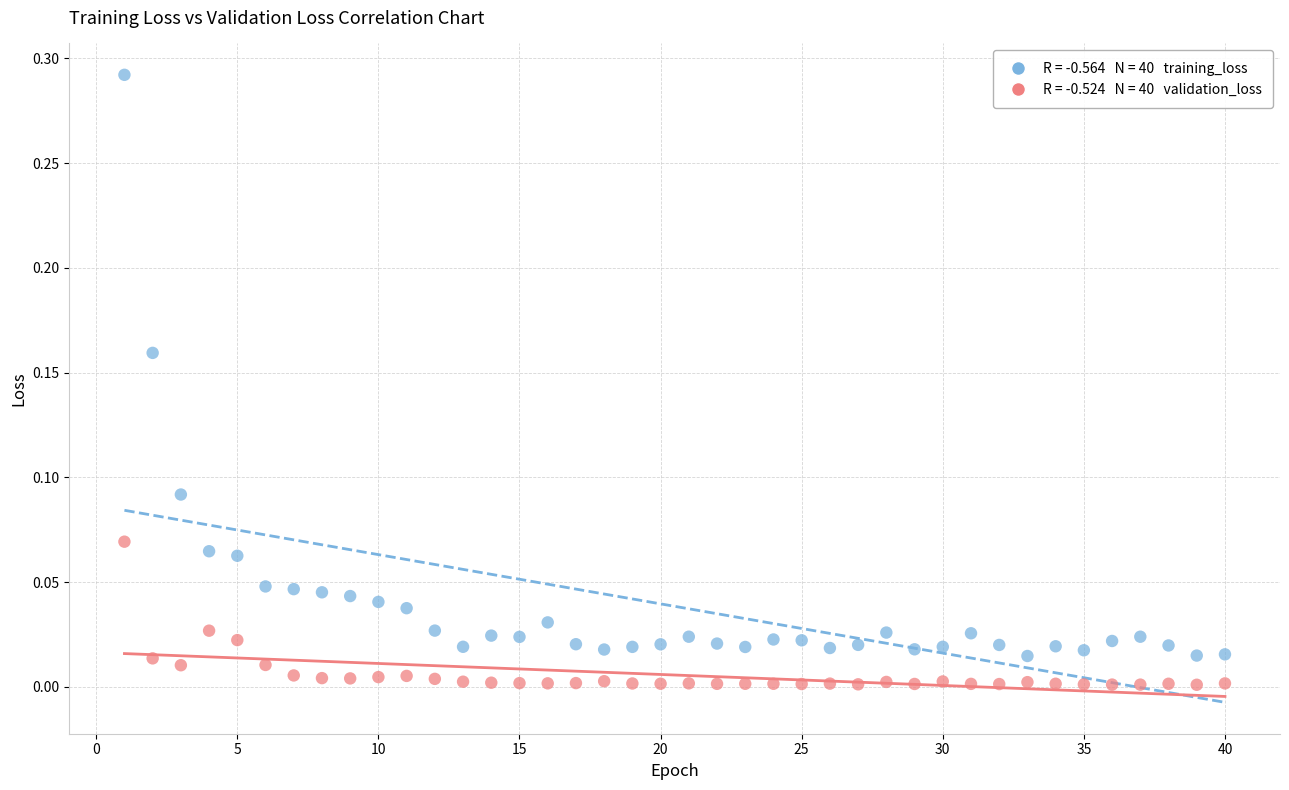

Across all data points, what is the range of X values (max minus min)?

39.0